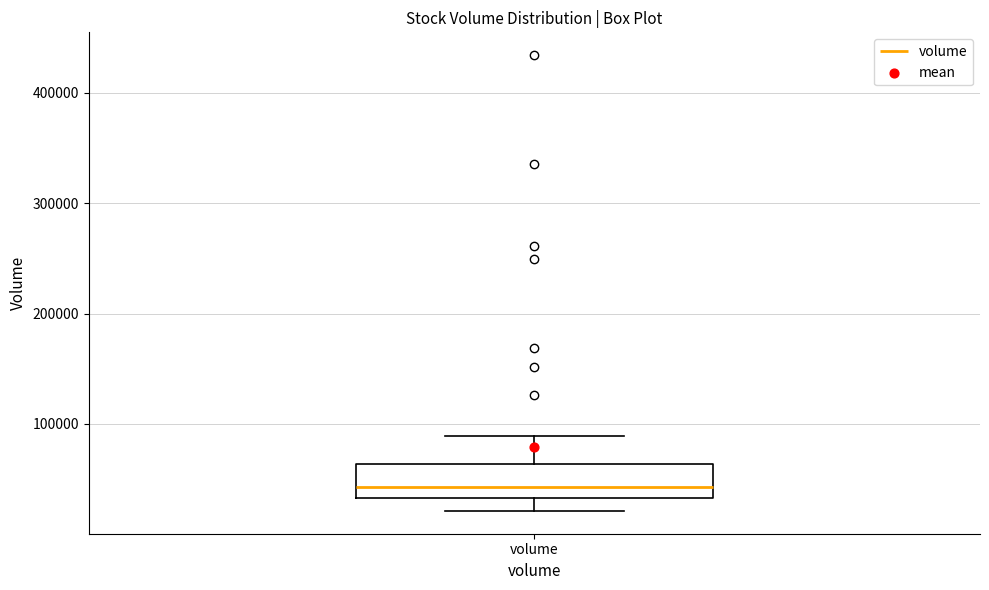

Transcribe this box plot: give where the median line is, the range the box spans, and where the two whiskers end, as read against the y-axis. The values are not printed on the chart, so give them approximately, as read against the axis.

median 40000, box 30000 to 60000, whiskers 20000 to 90000